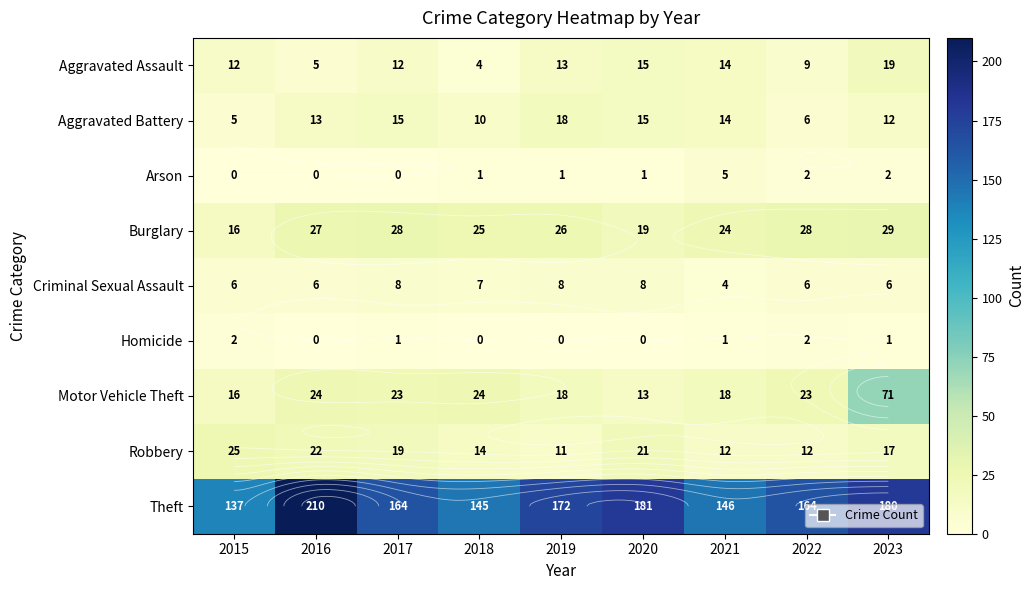

How many values in the Homicide series are below 1?

4